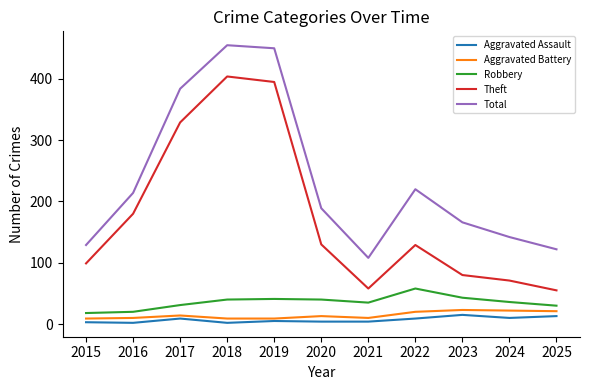

What is the minimum value for Robbery?

18